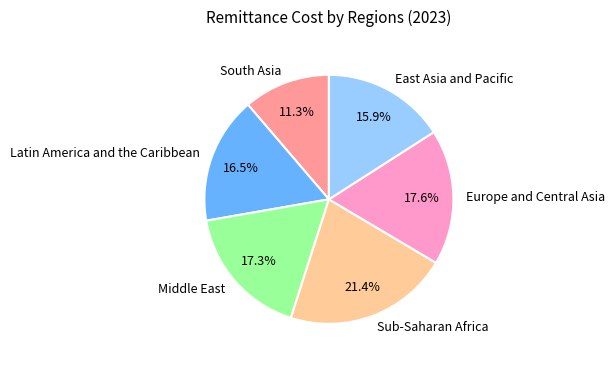

Which has a higher value, East Asia and Pacific or Sub-Saharan Africa?

Sub-Saharan Africa